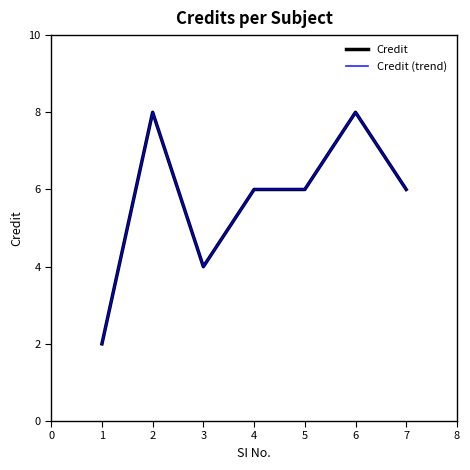

Does the chart have visible grid lines?

No